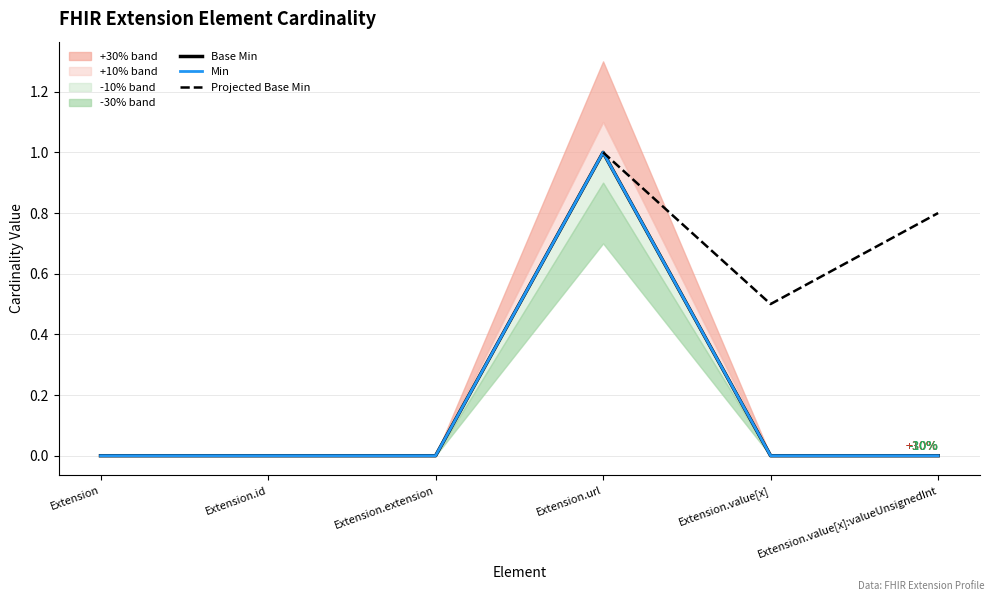

Reading right to left, transcribe all the data shown in this chart.

Base Min: Extension.value[x]:valueUnsignedInt=0	Extension.value[x]=0	Extension.url=1	Extension.extension=0	Extension.id=0	Extension=0
Min: Extension.value[x]:valueUnsignedInt=0	Extension.value[x]=0	Extension.url=1	Extension.extension=0	Extension.id=0	Extension=0